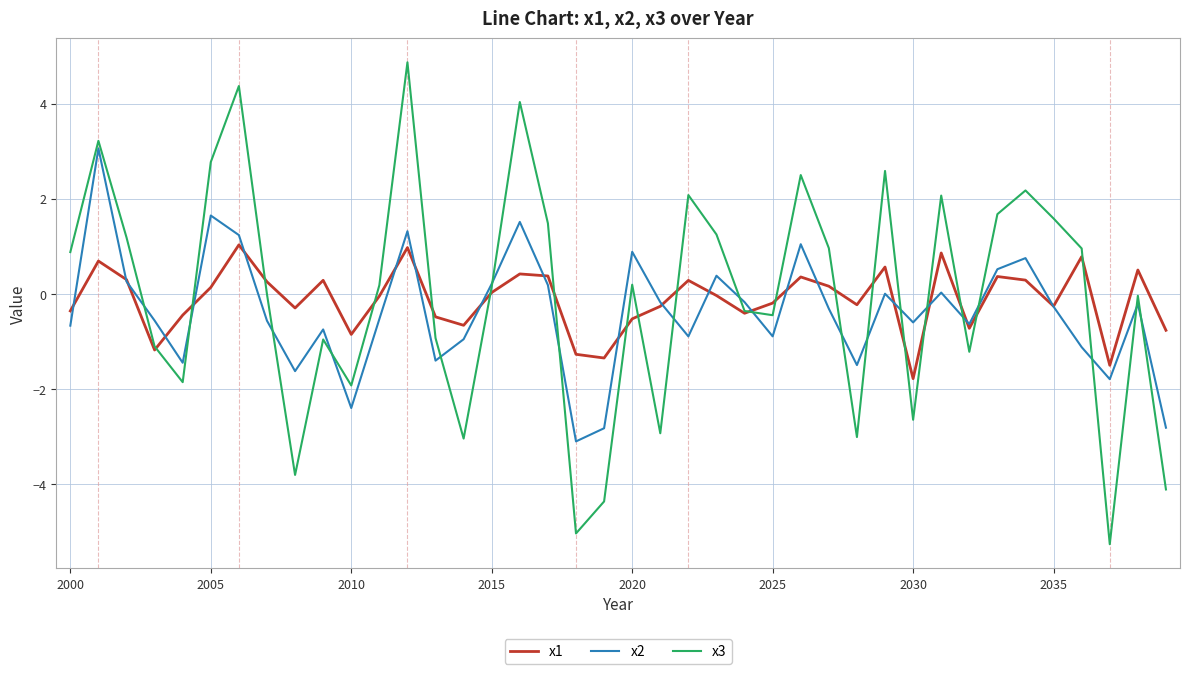

After their last crossing, which series has the higher values: x2 or x1?

x1